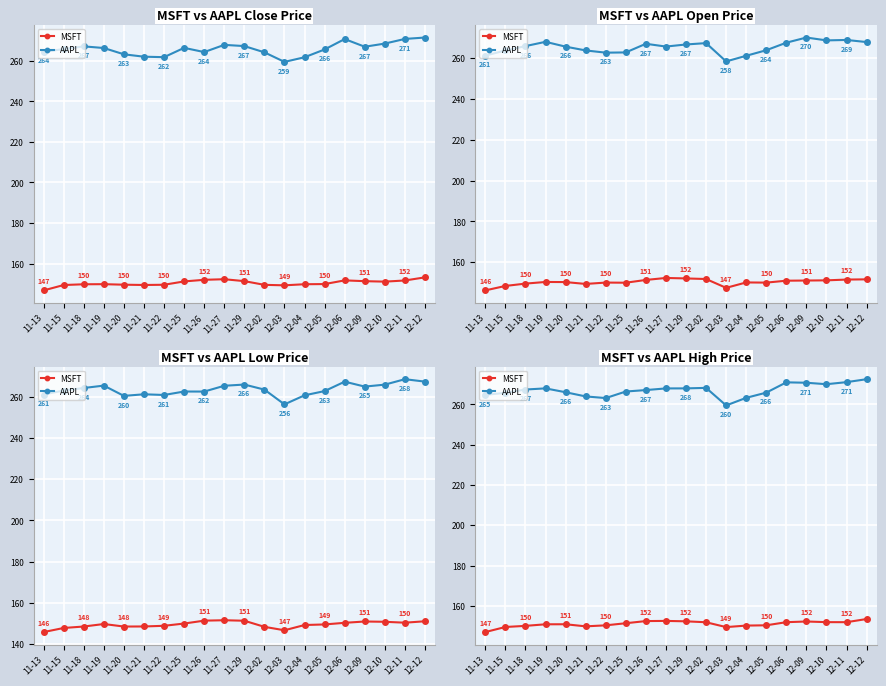

True or false: AAPL has more than 0 interior local peaks.

True